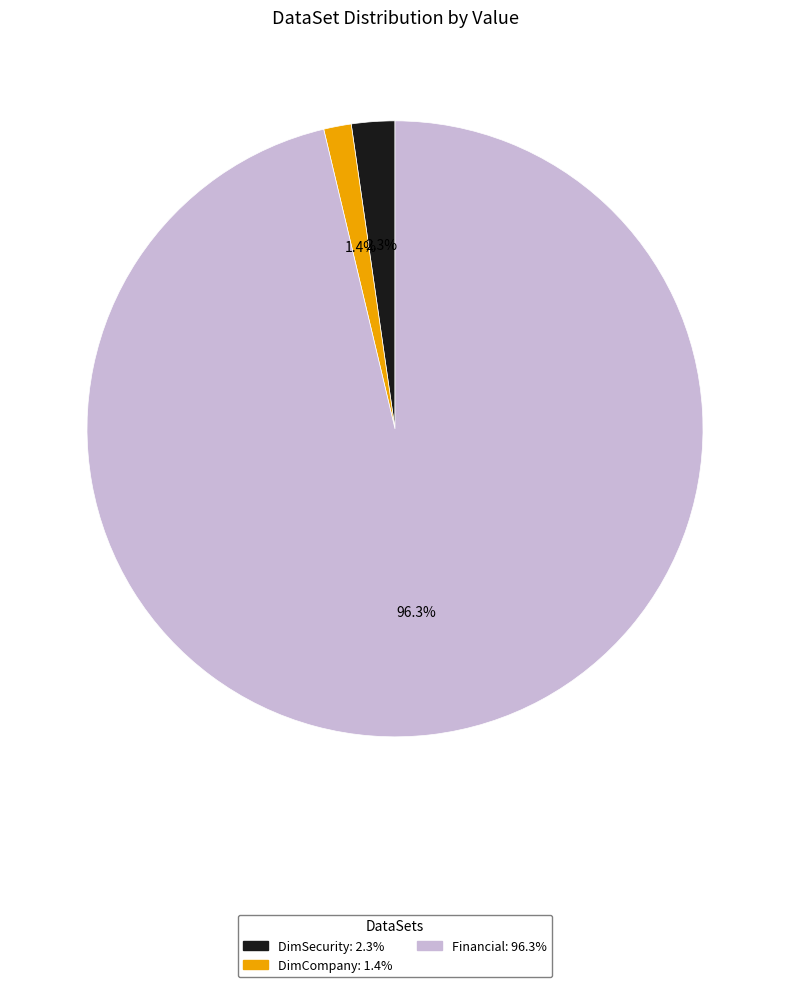

Which category has the smallest portion of the pie?

DimCompany